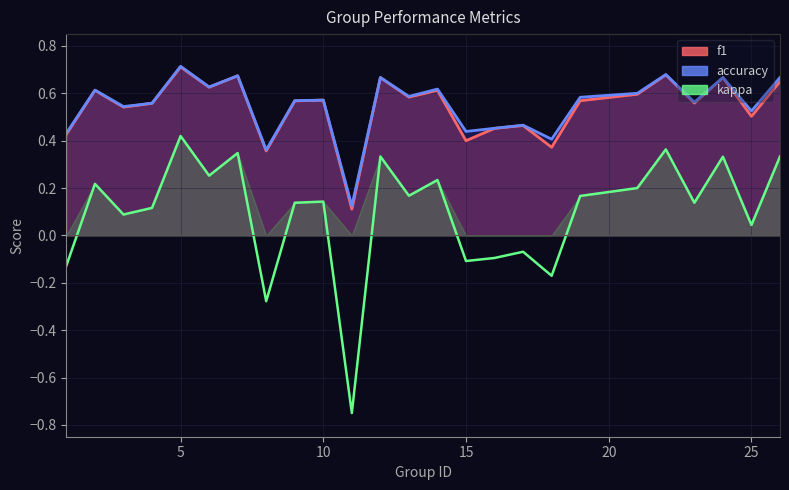

At how many categories does at least one series exceed 0?

25